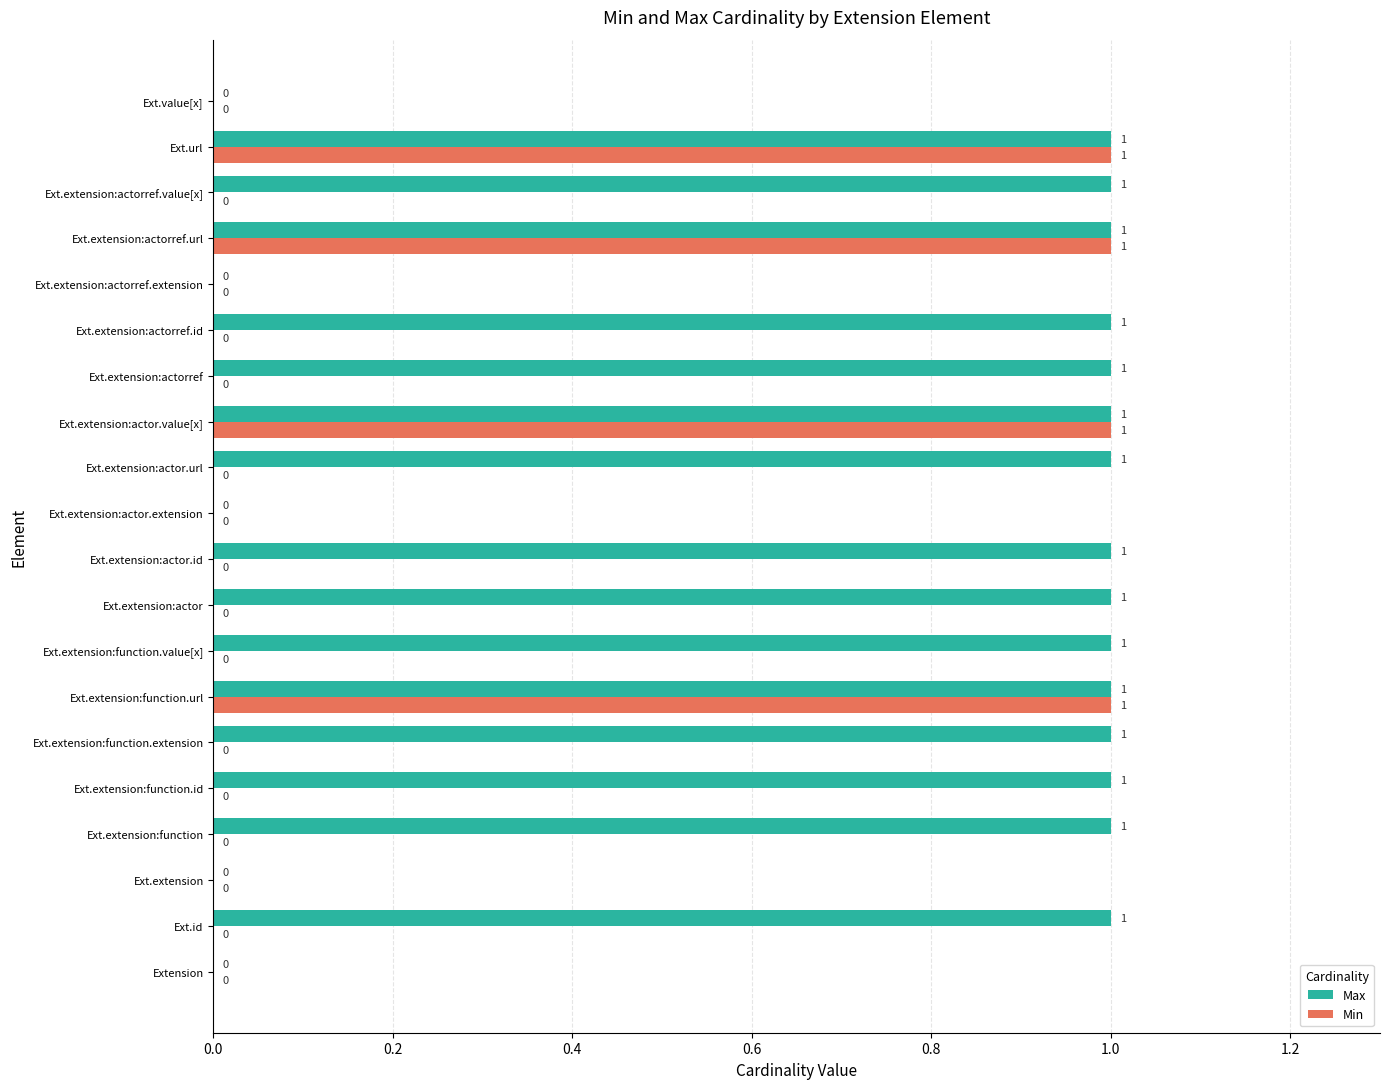

What are all the series names shown in the legend?

Max, Min